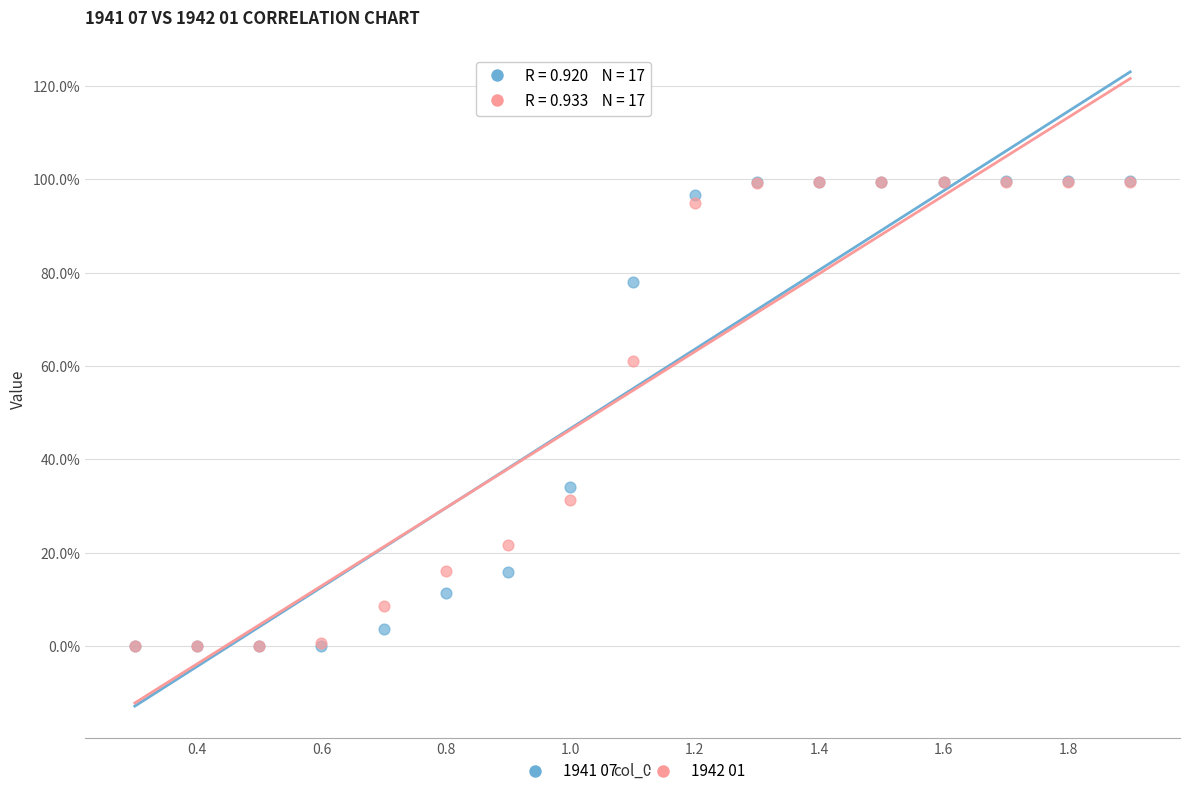

What are all the series names shown in the legend?

1941 07, 1942 01